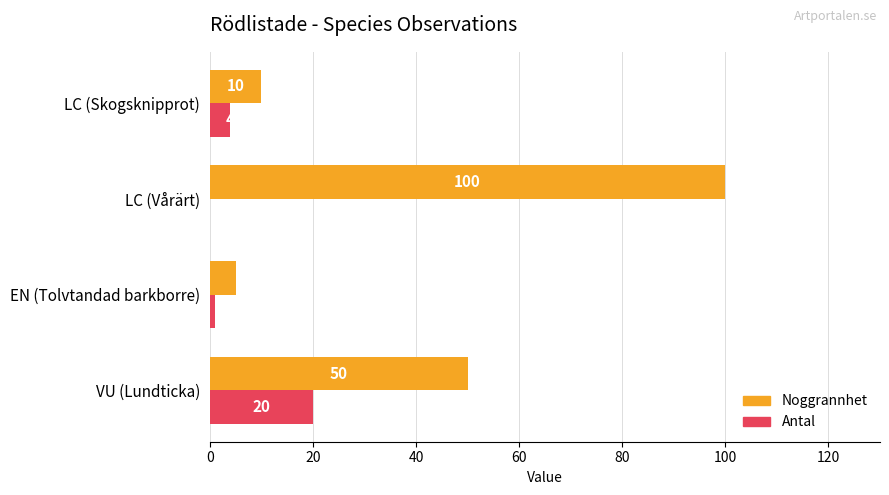

What is the sum of all Noggrannhet values?

165